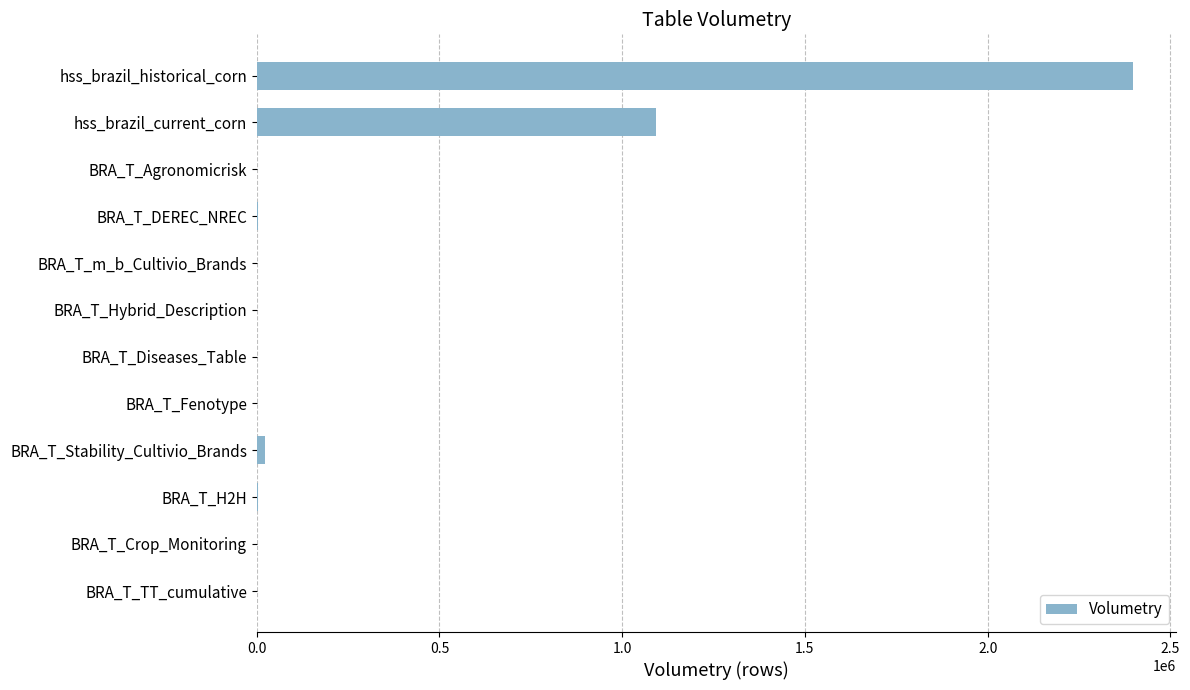

Count the number of categories in the chart.

12